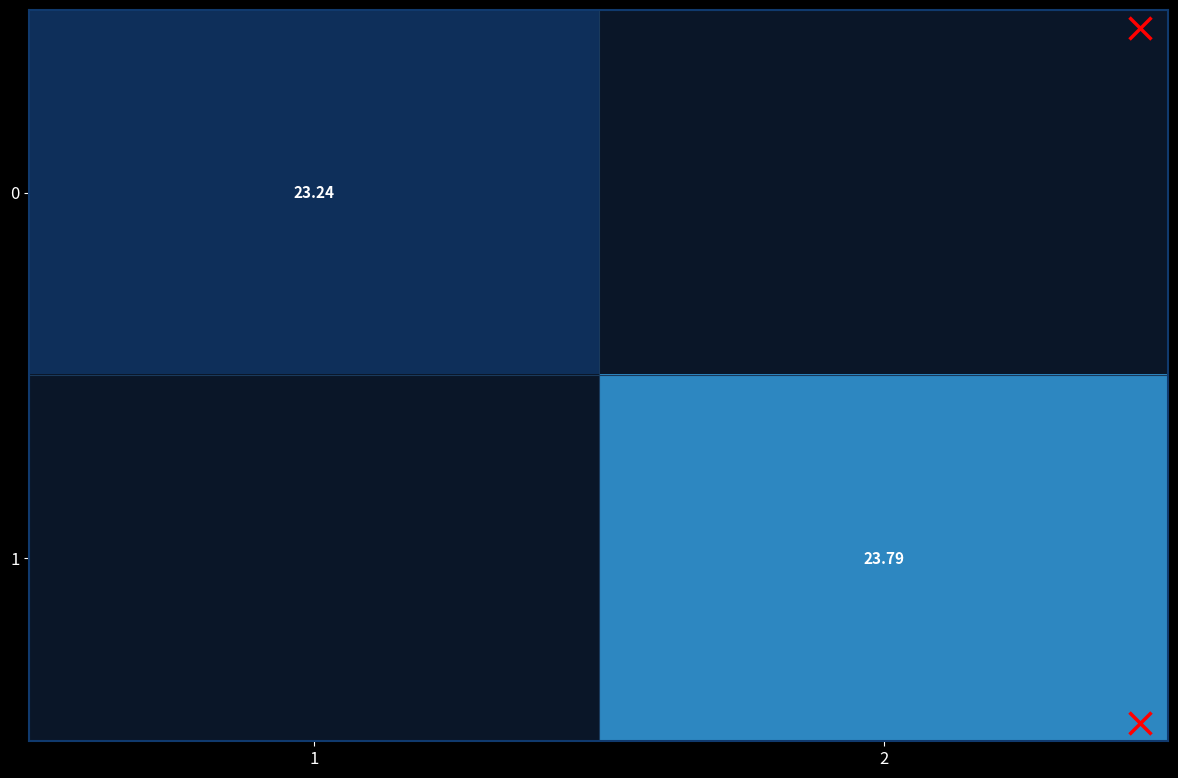

The 0 series shows 23.2 at 1. True or false?

True